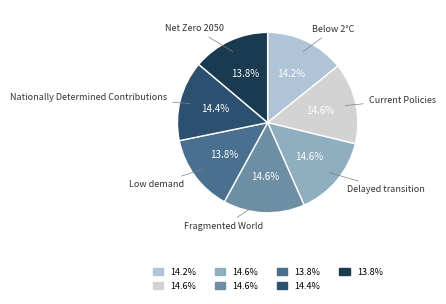

How many slices are in this pie chart?

7